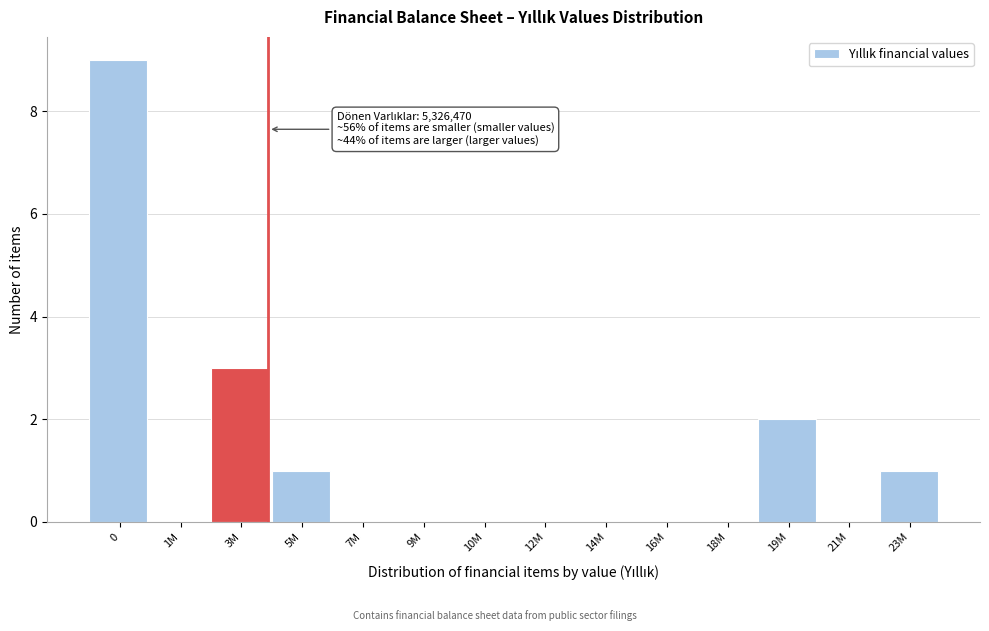

Reading right to left, what are all the values shown in this chart?

23M=1	21M=0	19M=2	18M=0	16M=0	14M=0	12M=0	10M=0	9M=0	7M=0	5M=1	3M=3	1M=0	0=9